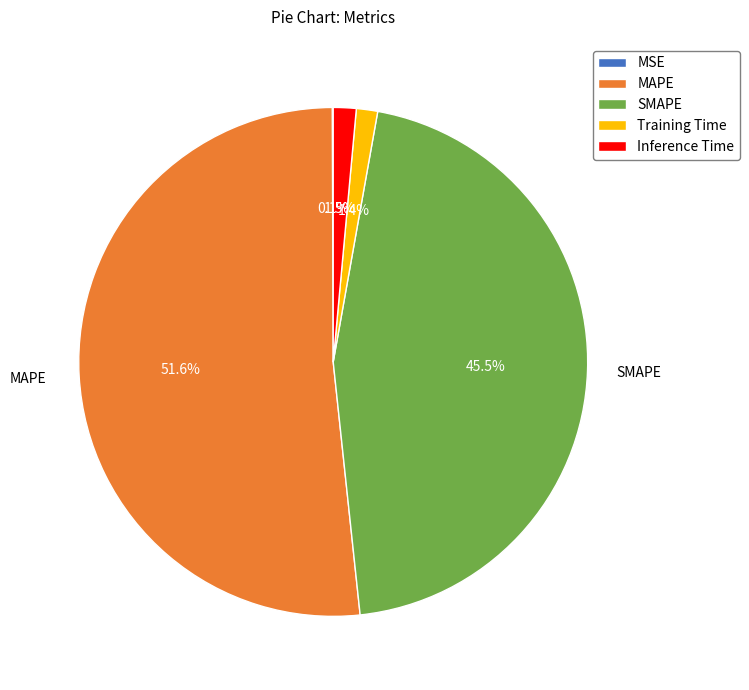

Which slice is the largest?

MAPE